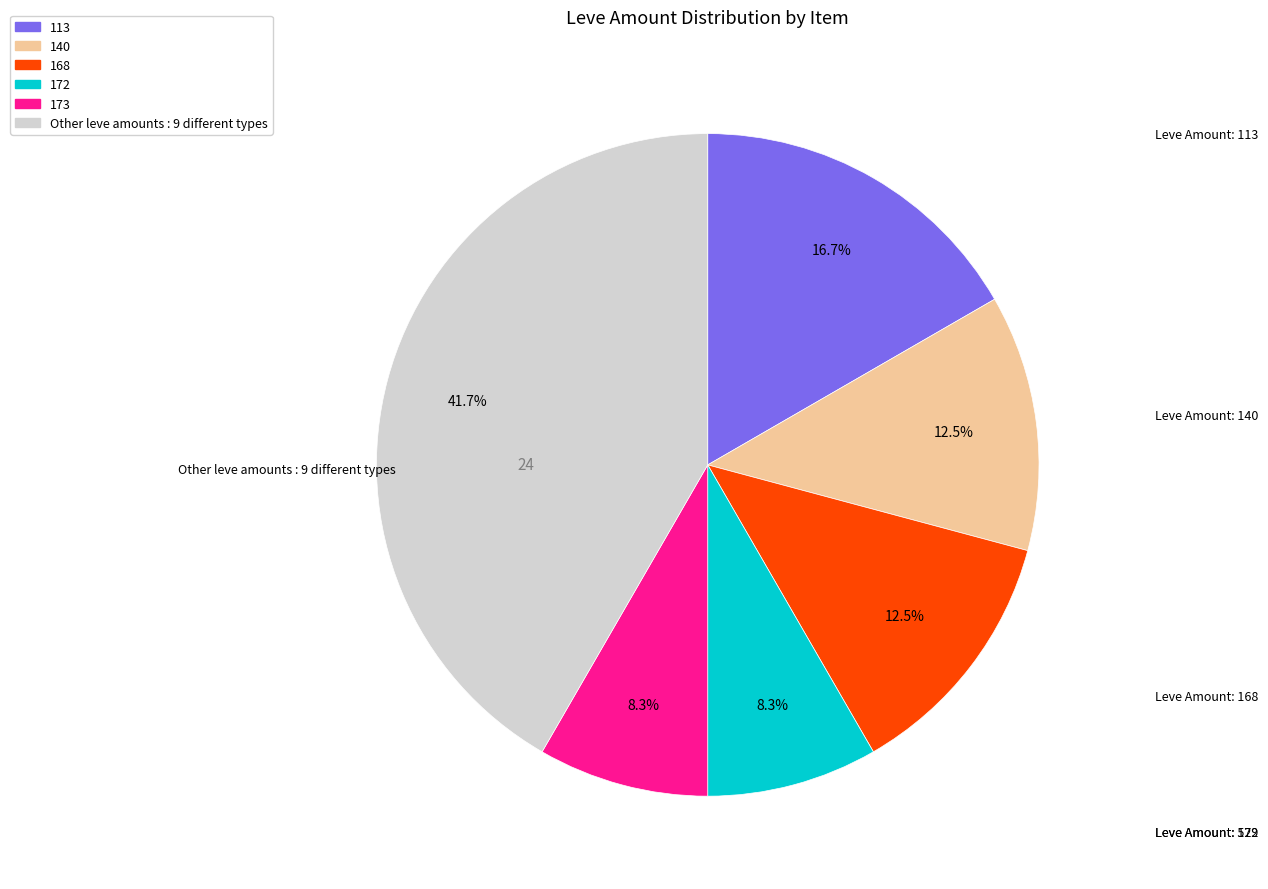

Does any single category account for the majority?

No